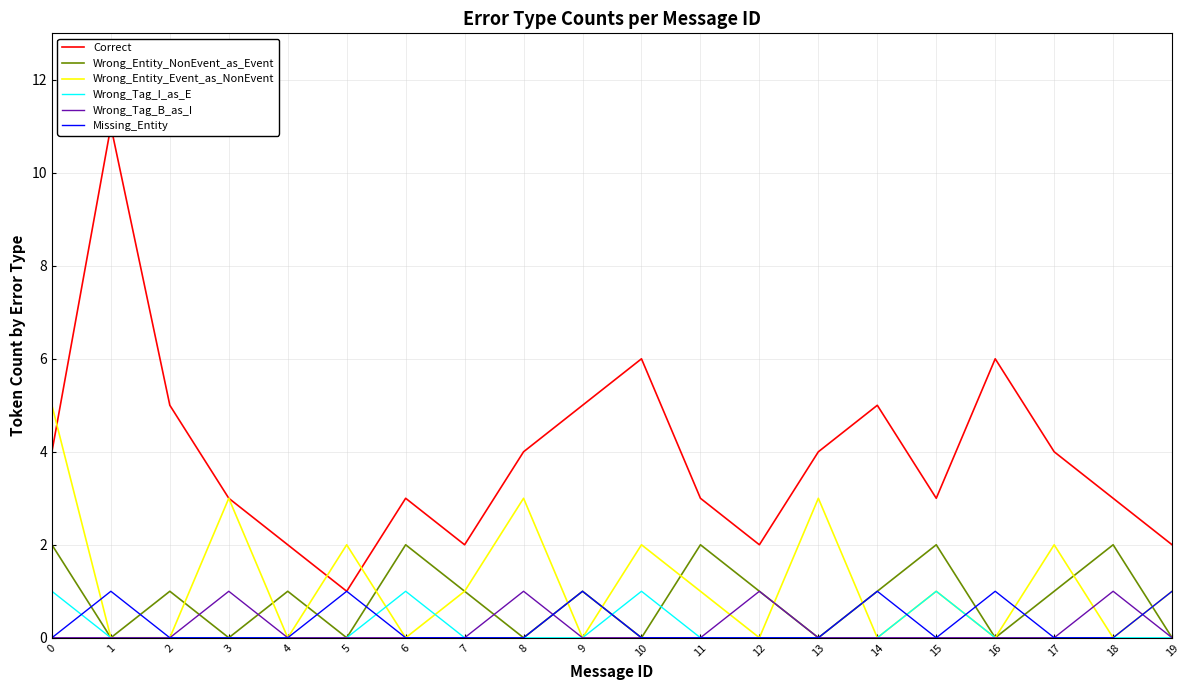

The Wrong_Entity_NonEvent_as_Event series shows 1 at 18. True or false?

False